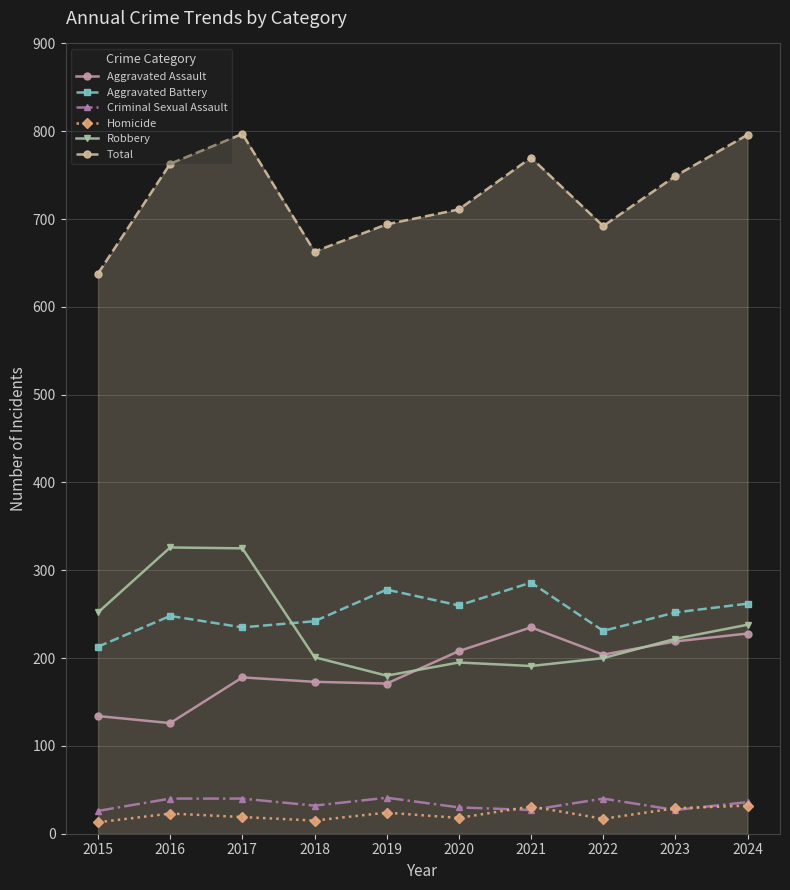

How many data points in Aggravated Assault are less than 204?

5